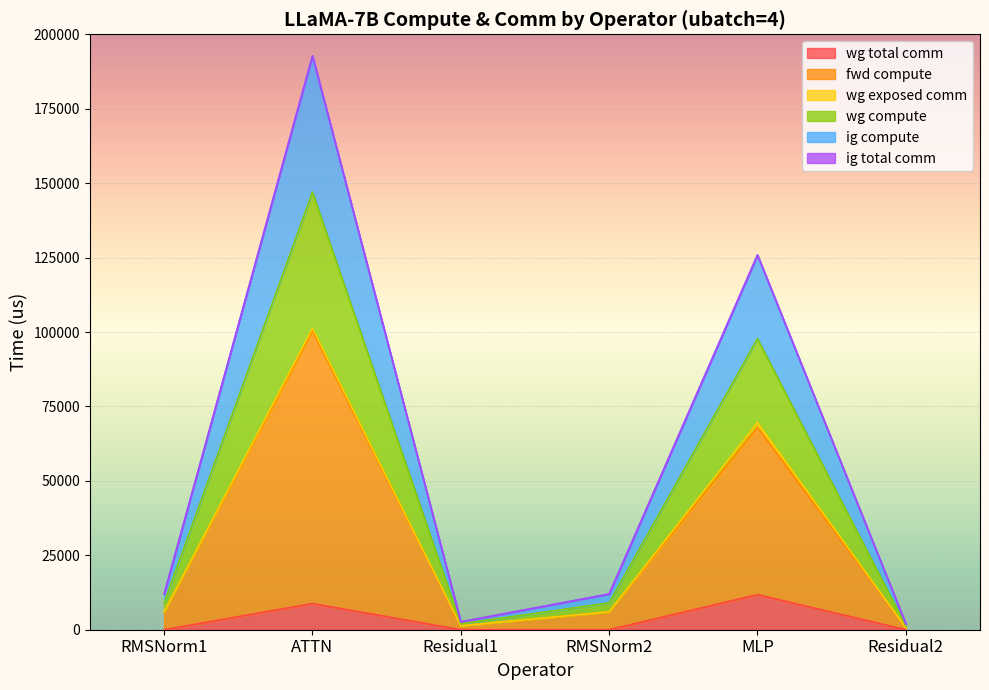

What is the greatest value displayed?

192762.9